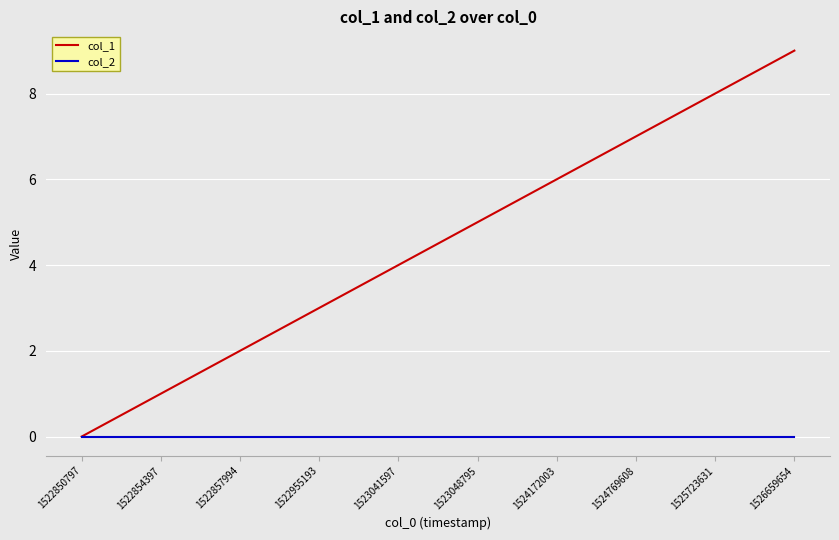

List the series in order of their overall mean, lowest first.

col_2, col_1